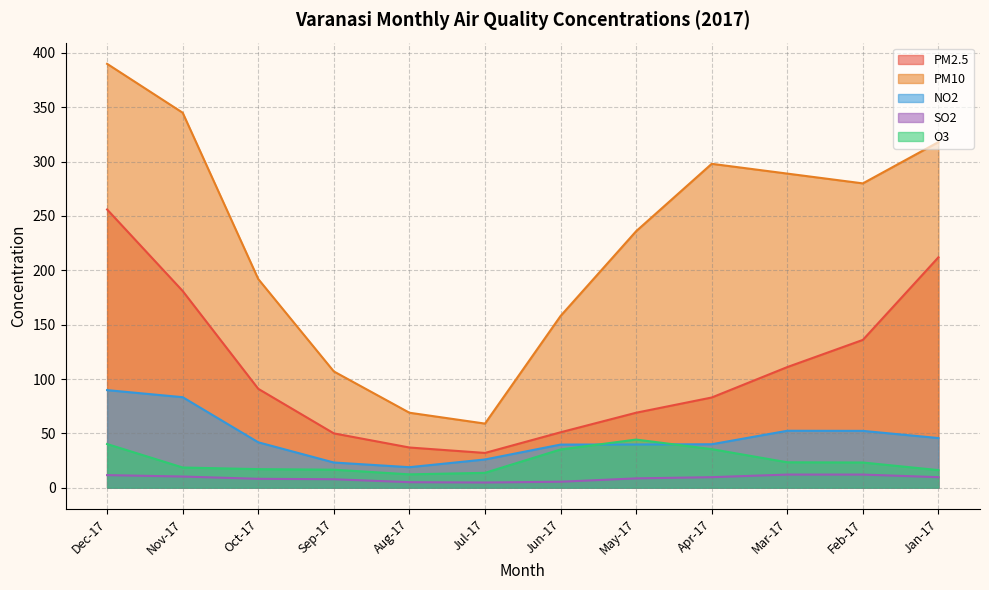

How many data points in NO2 are less than 41?

6